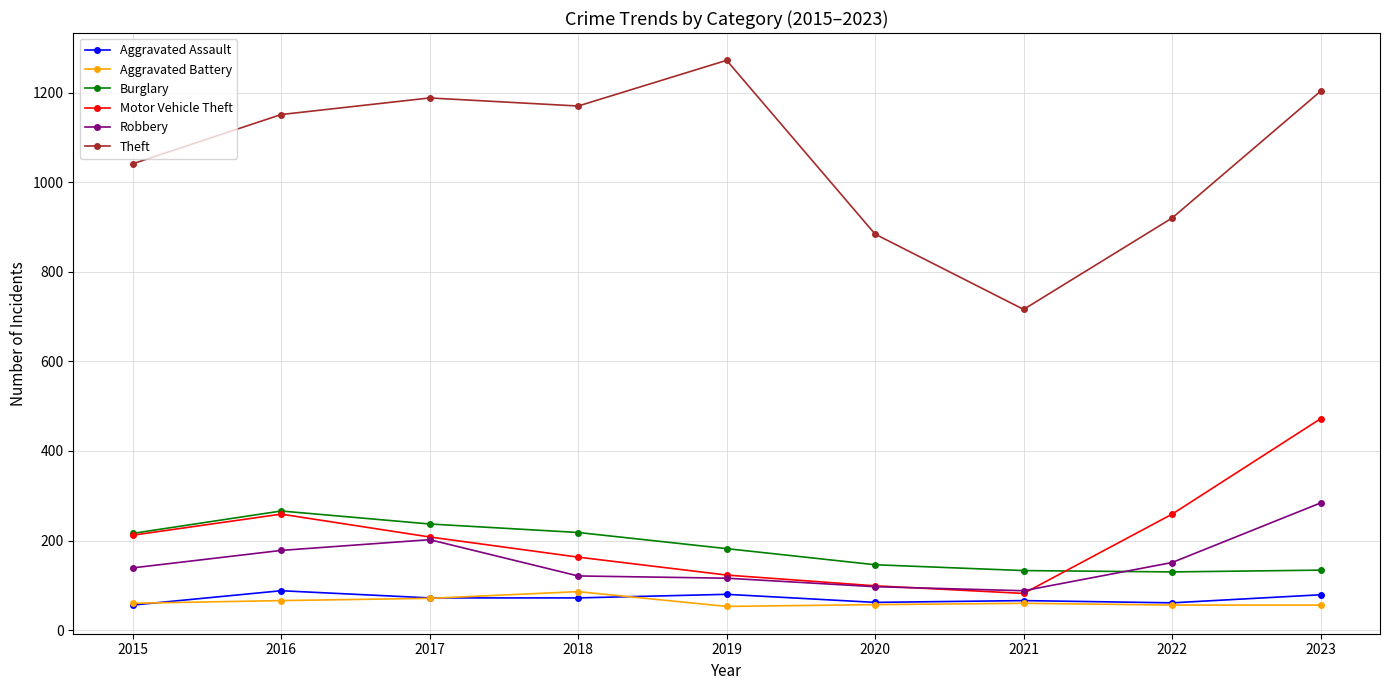

Does the chart display data point markers on the line(s)?

Yes